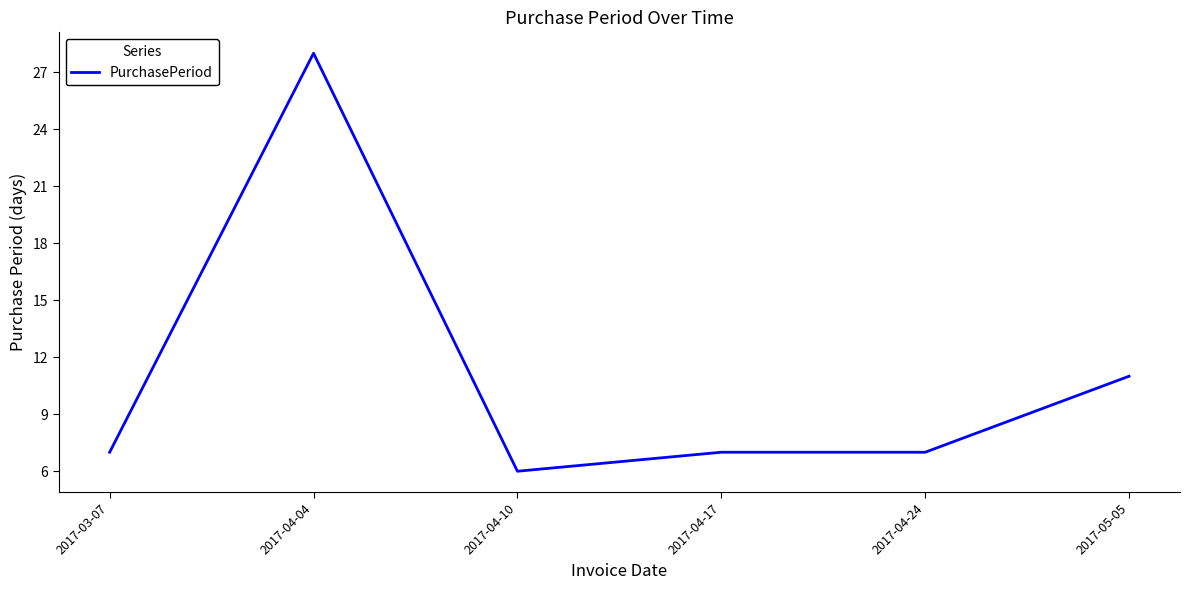

What position from the right is 2017-04-24?

2